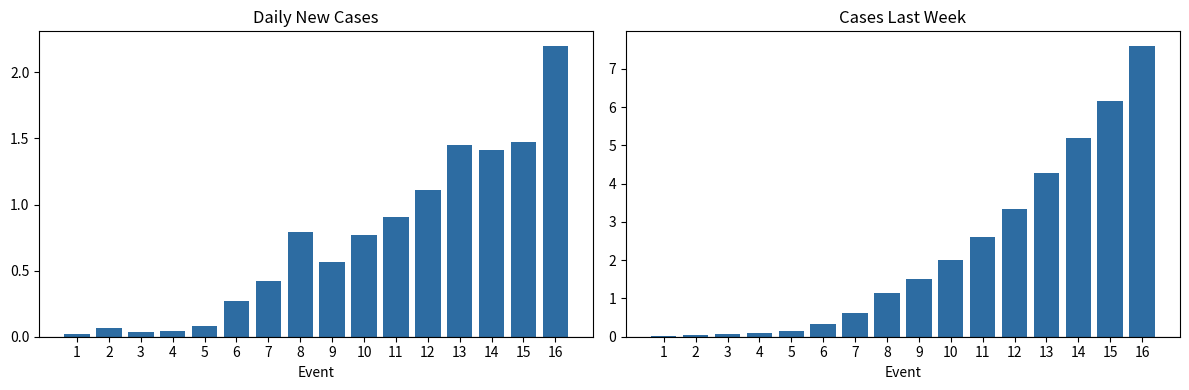

True or false: Cases_New has a value of 1.1 at 12.

True